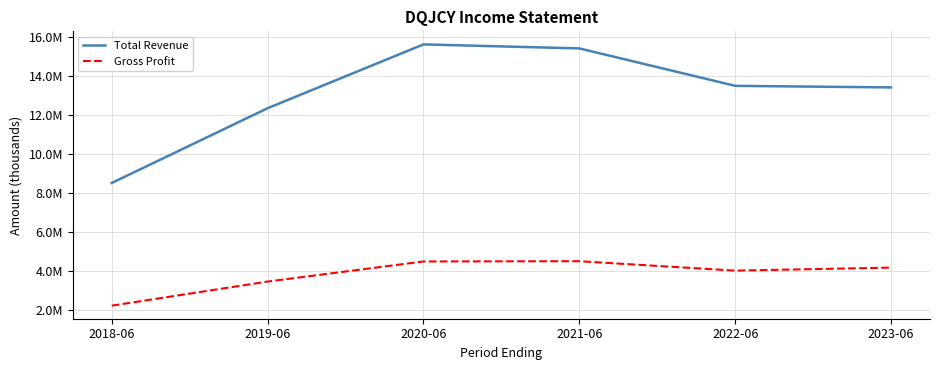

At which category does Total Revenue reach its first local peak?

2020-06